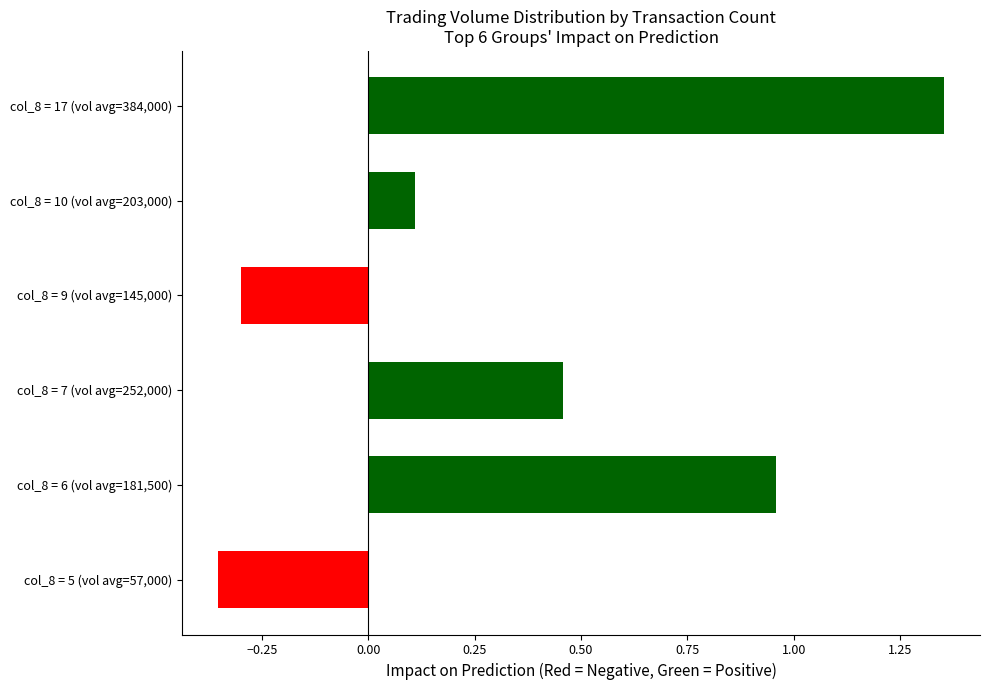

List the labels in order of value, largest first.

col_8 = 17 (vol avg=384,000), col_8 = 6 (vol avg=181,500), col_8 = 7 (vol avg=252,000), col_8 = 10 (vol avg=203,000), col_8 = 9 (vol avg=145,000), col_8 = 5 (vol avg=57,000)